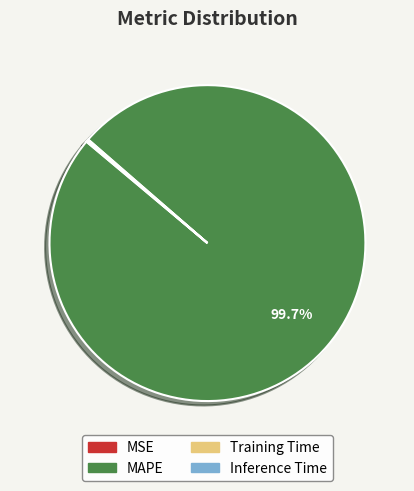

Which slice is the largest?

MAPE